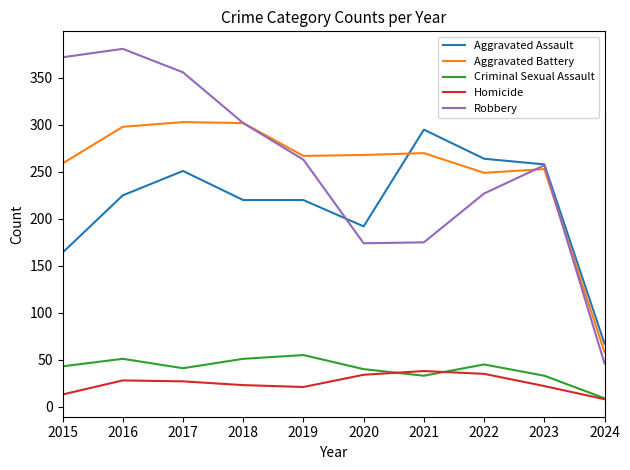

True or false: Homicide and Criminal Sexual Assault intersect in this chart.

True